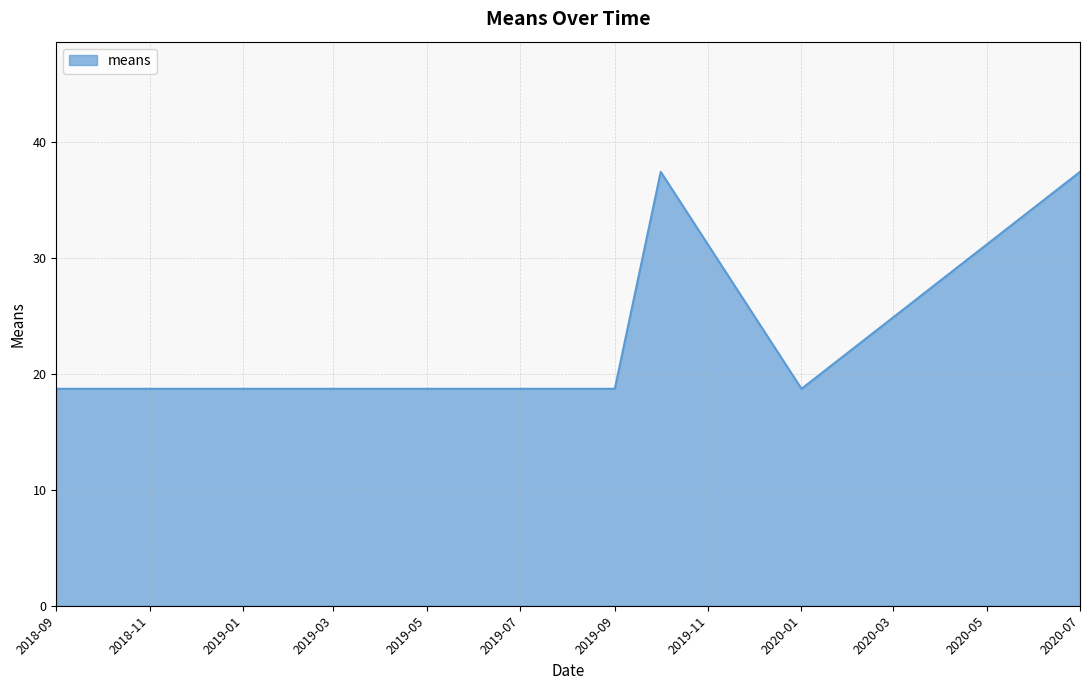

What is the difference between the maximum and minimum values?

18.7